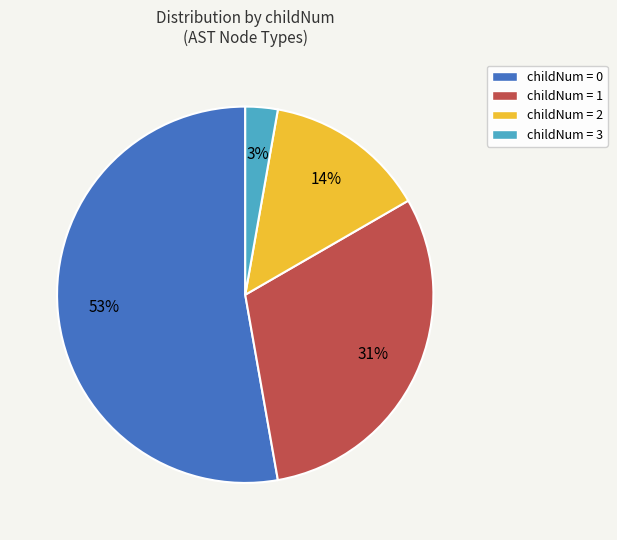

How many slices are in this pie chart?

4